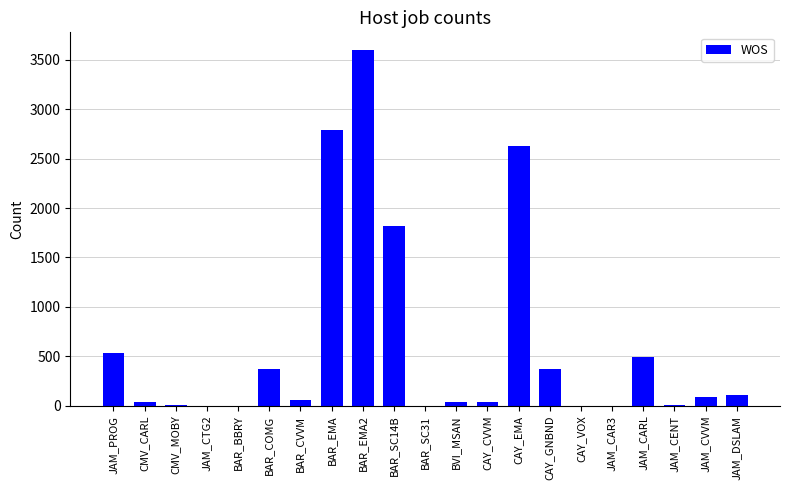

What is the average value?

619